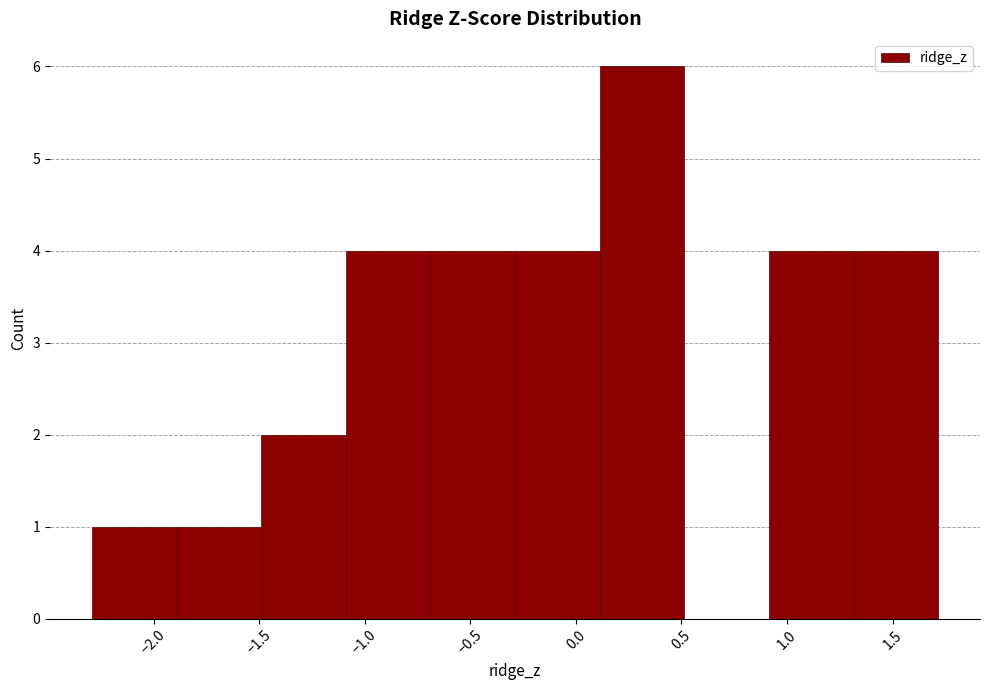

What is the height of the bar covering 0.9 to 1.3 on the x-axis? Neither the bar edges nor the heights are printed on the chart, so give them approximately, as read against the axes.

4